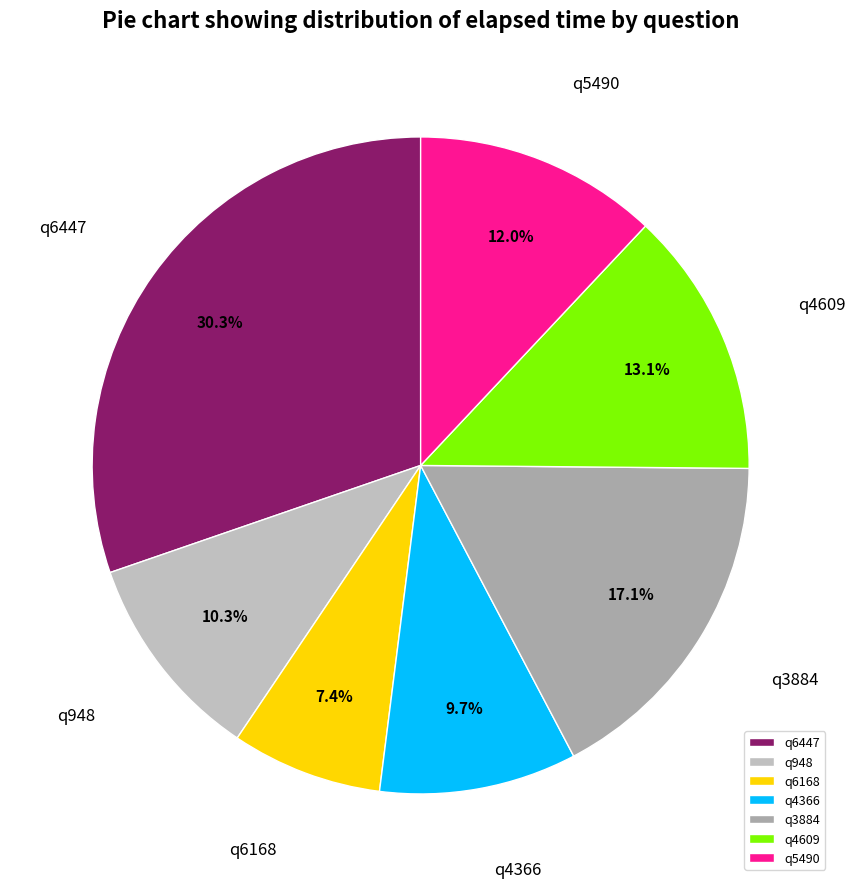

To the nearest percent, what portion does q4366 represent?

10%